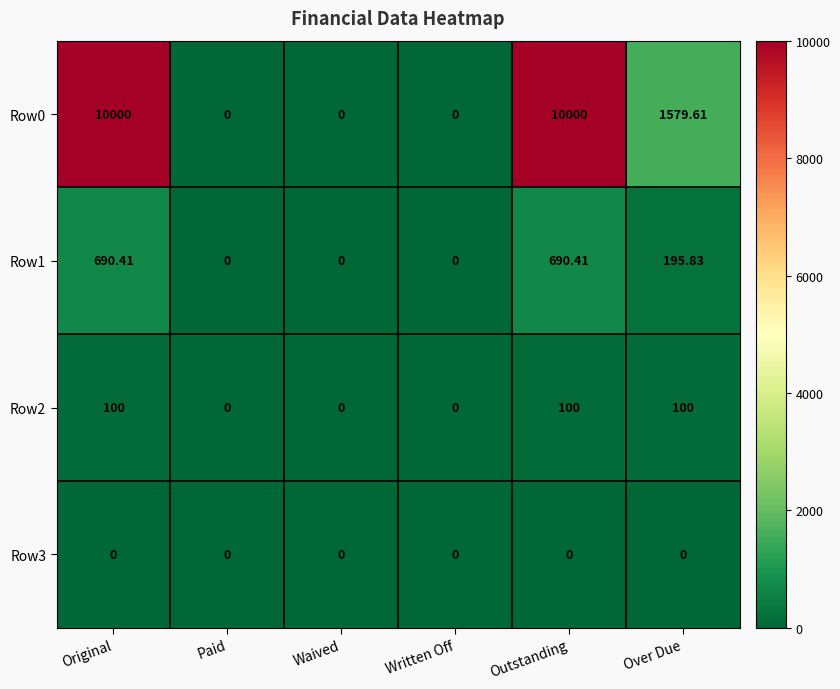

Is the value of Row1 at Original greater than the value of Row2 at Waived?

Yes